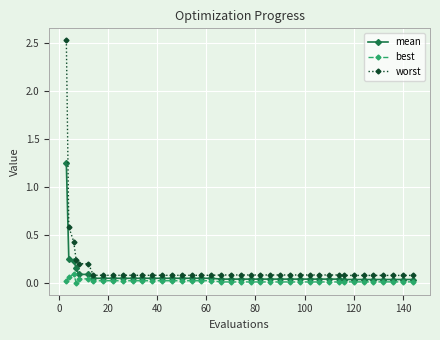

Count the number of data series in this chart.

3